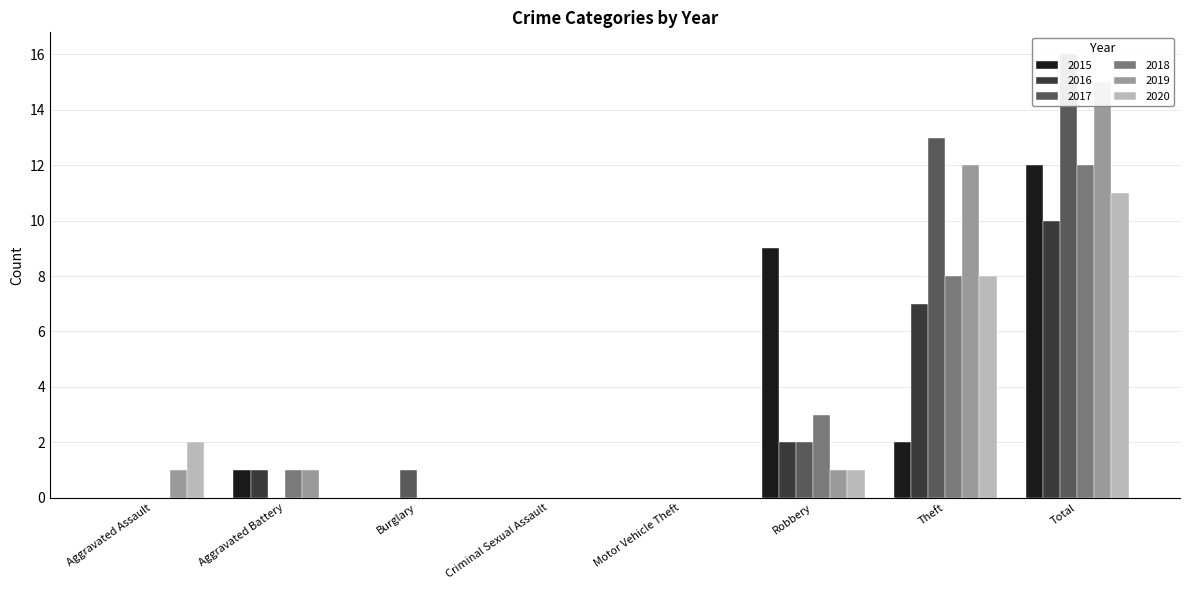

What are all the series names shown in the legend?

2015, 2016, 2017, 2018, 2019, 2020